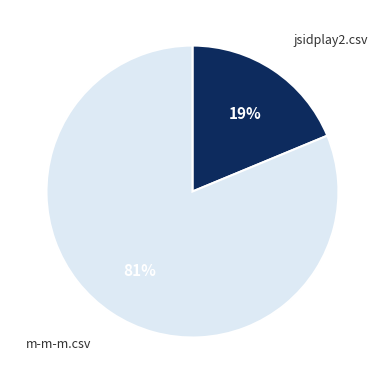

The jsidplay2.csv slice represents 19% of the pie. True or false?

True